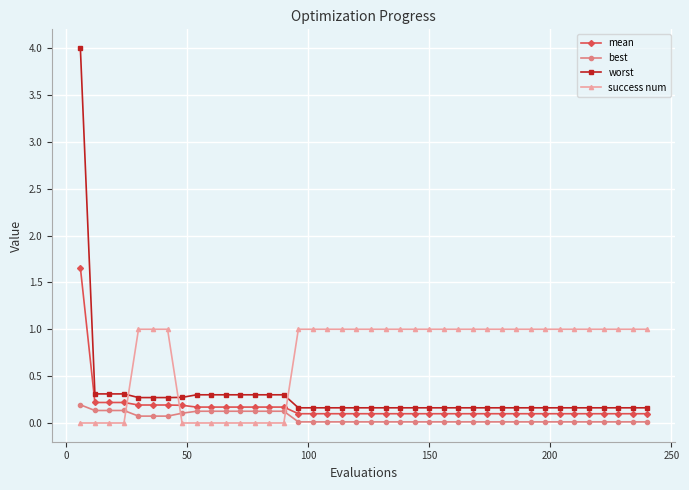

What is the value of the worst point at the 34th from the left?

0.2